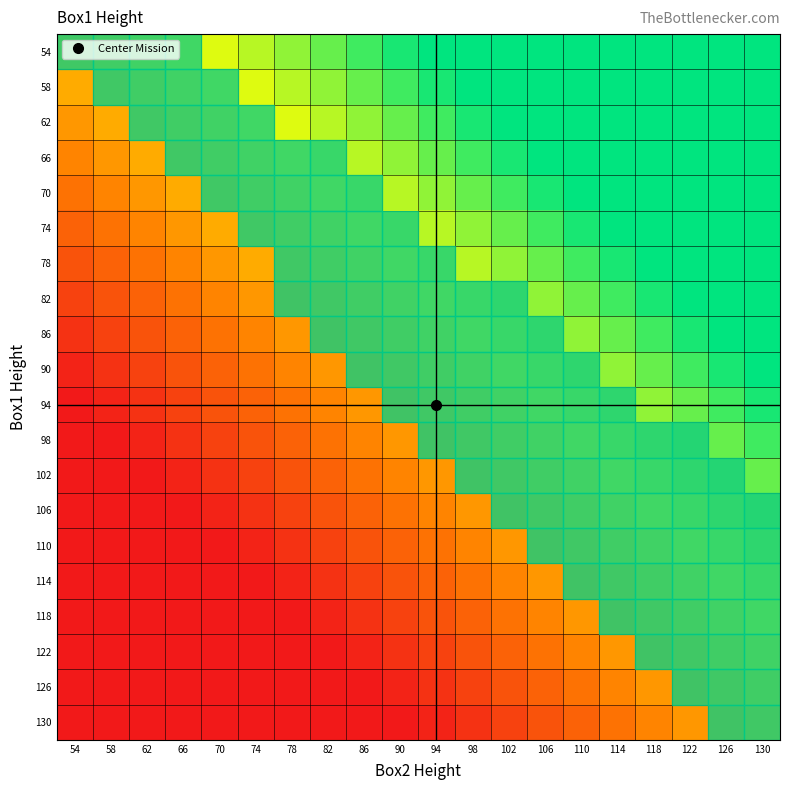

What is the spread (max minus min) of values at 110?

1.0